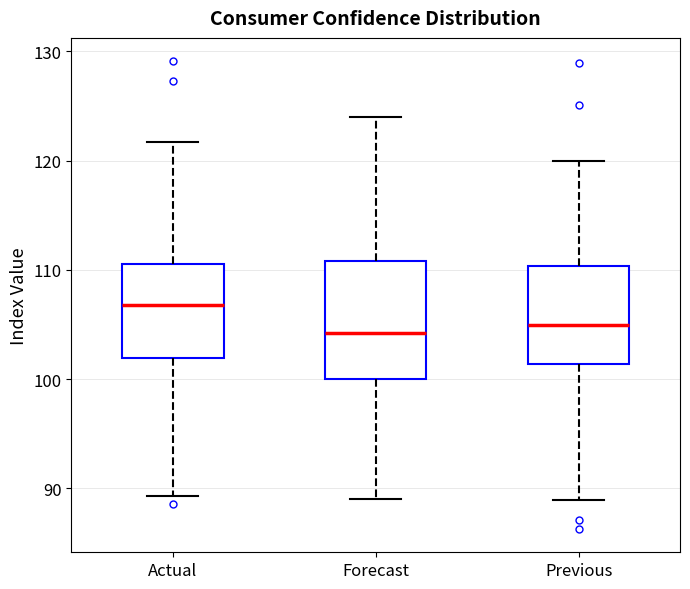

Which box's median line is the highest?

Actual